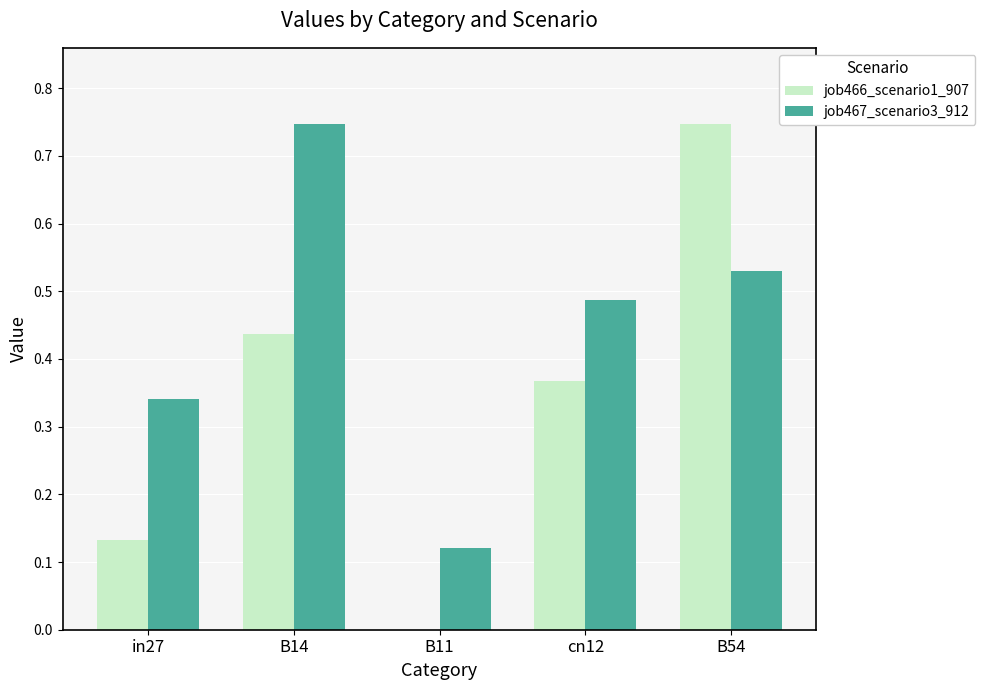

What is the sum of all job466_scenario1_907 values?

1.7